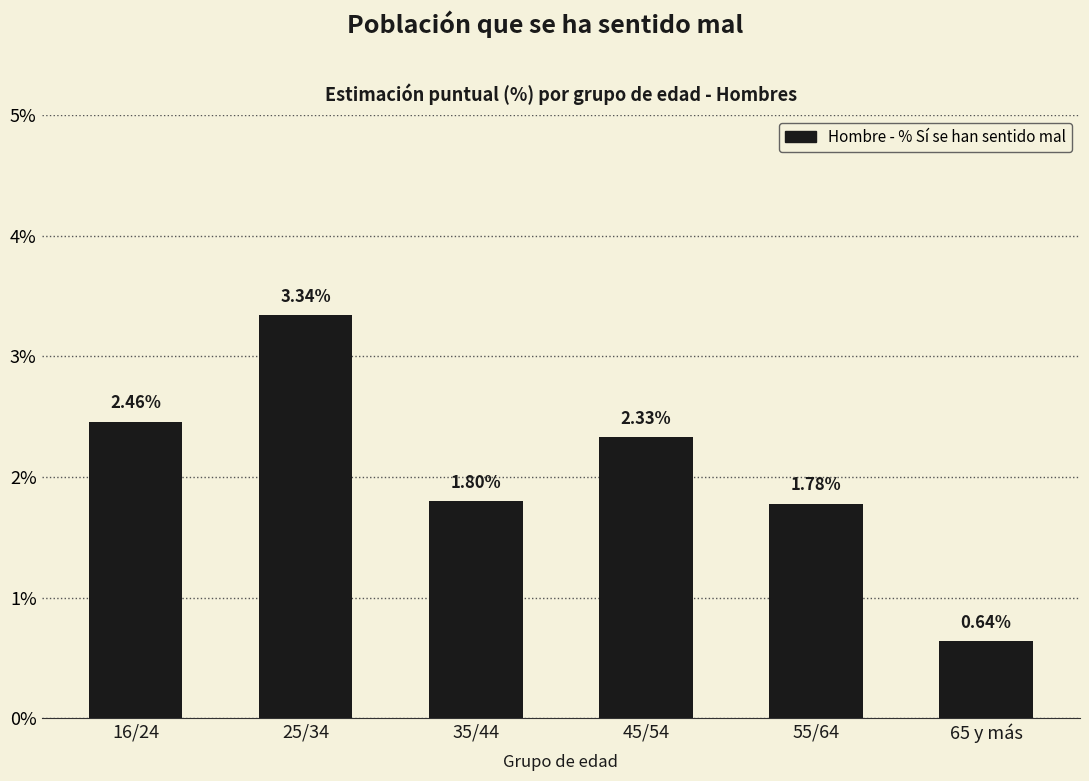

Rank the categories by value from highest to lowest.

25/34, 16/24, 45/54, 35/44, 55/64, 65 y más